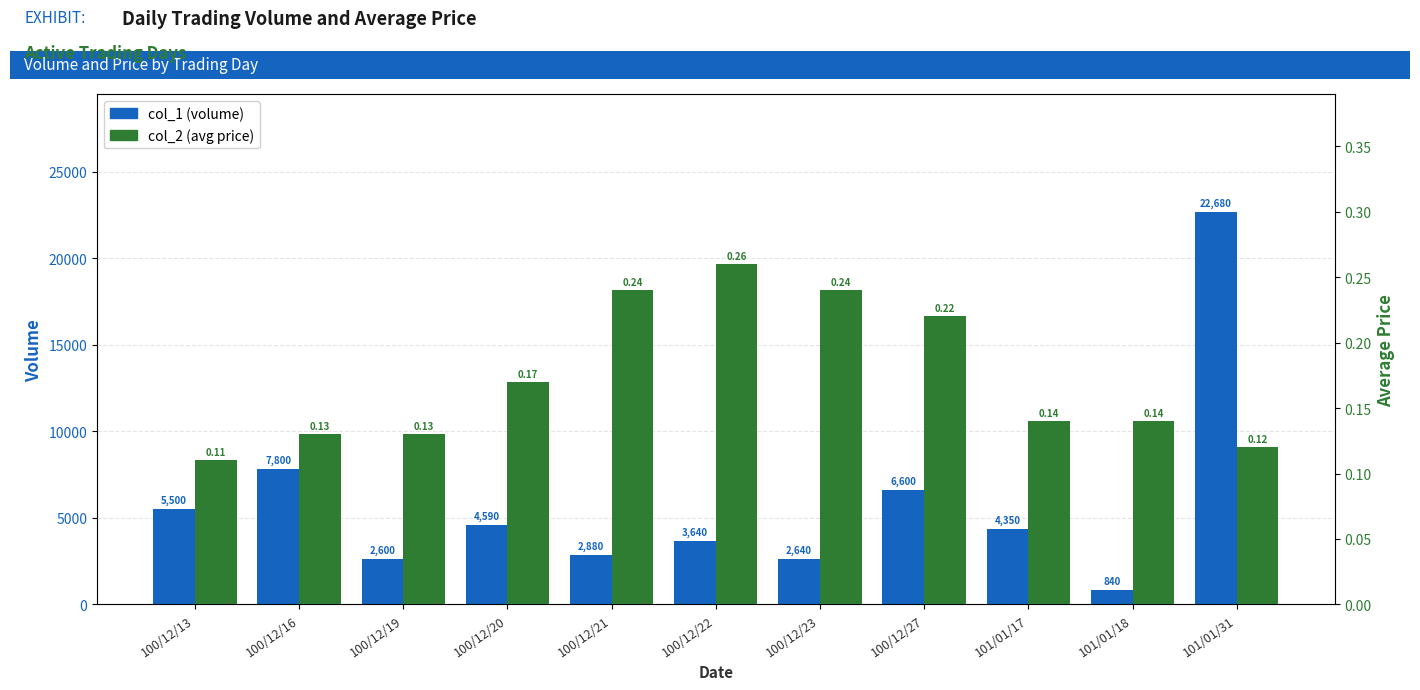

At which label is col_1 (volume) closest to 11760?

100/12/16